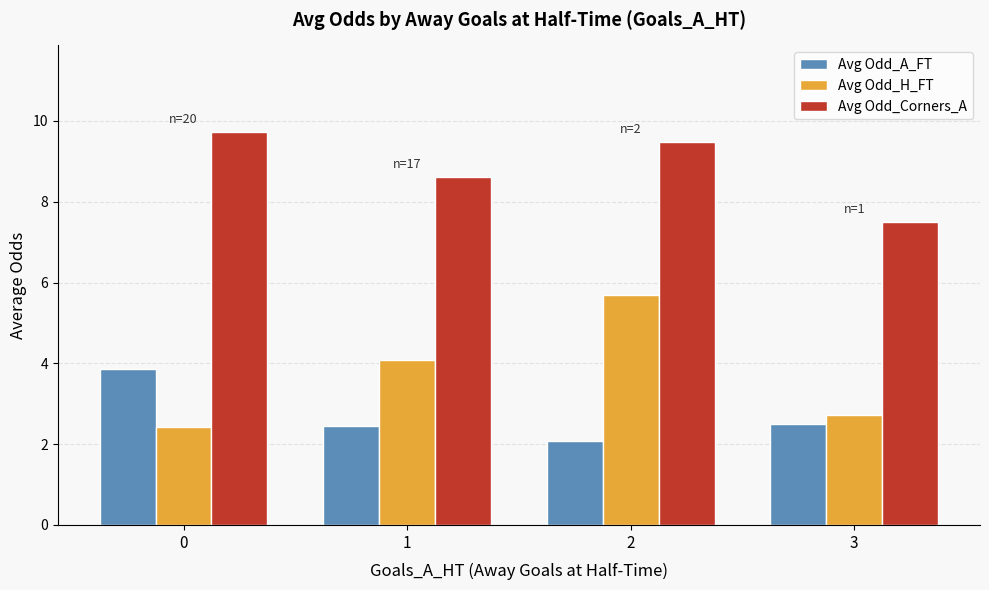

What is the value of the Avg Odd_Corners_A bar at the 1st from the left?

9.7